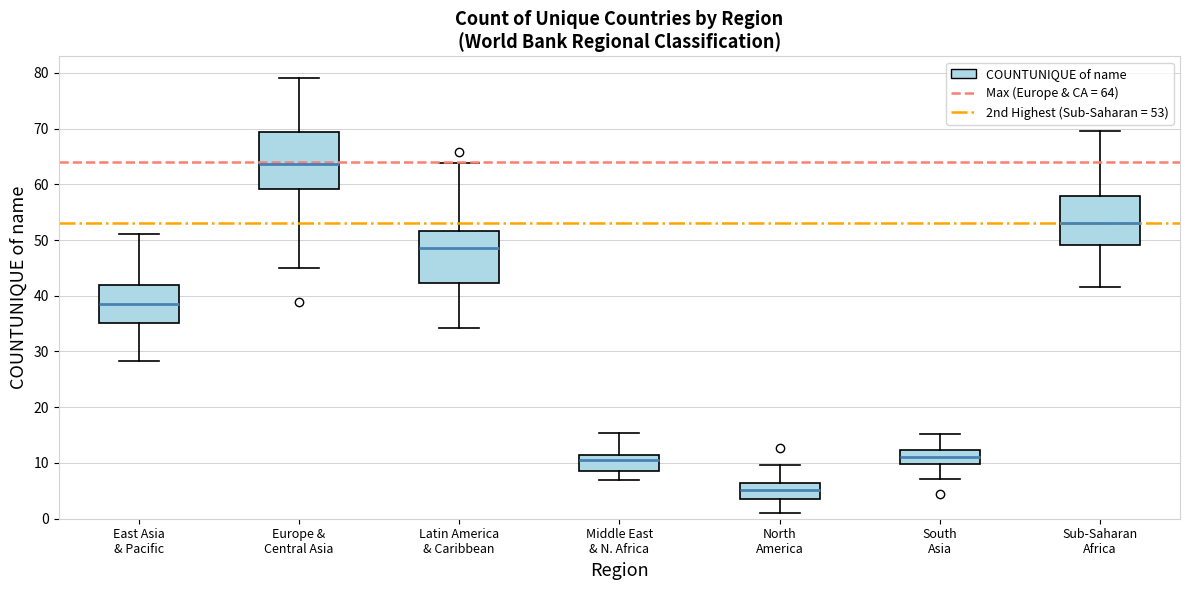

Reading left to right, transcribe this box plot: for each box, give where its median line is, the range the box spans, and where its two whiskers end, as read against the y-axis. The values are not printed on the chart, so give them approximately, as read against the axis.

East Asia & Pacific: median 39, box 35 to 42, whiskers 28 to 51
Europe & Central Asia: median 64, box 59 to 69, whiskers 45 to 79
Latin America & Caribbean: median 48, box 42 to 52, whiskers 34 to 64
Middle East & N. Africa: median 10, box 9 to 11, whiskers 7 to 15
North America: median 5, box 4 to 6, whiskers 1 to 10
South Asia: median 11, box 10 to 12, whiskers 7 to 15
Sub-Saharan Africa: median 53, box 49 to 58, whiskers 41 to 70